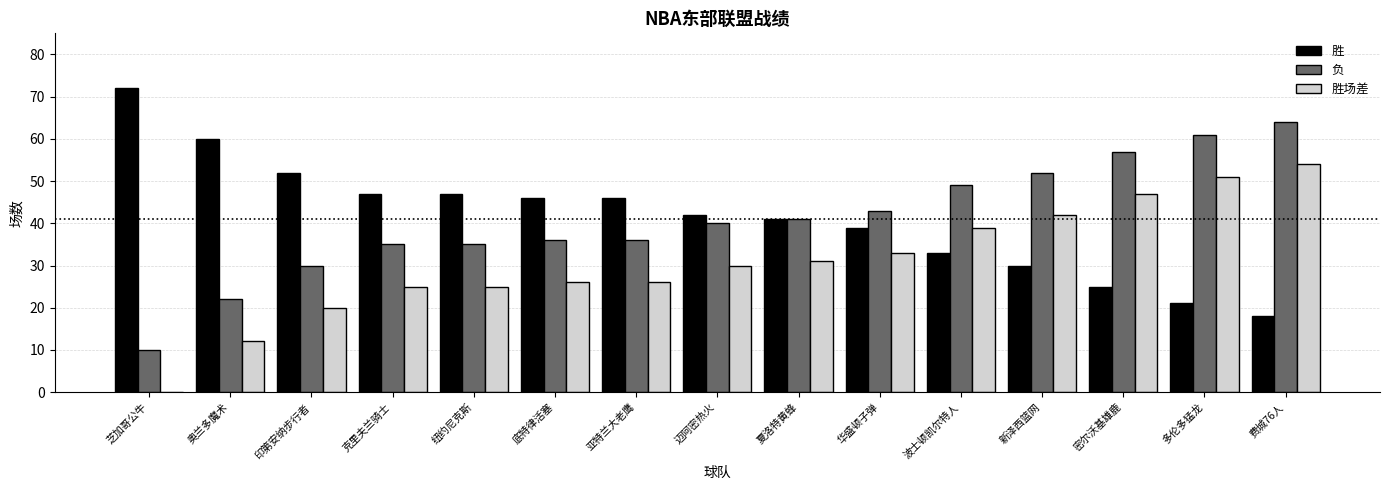

What is the sum of the 负 values at 多伦多猛龙 and 密尔沃基雄鹿?

118